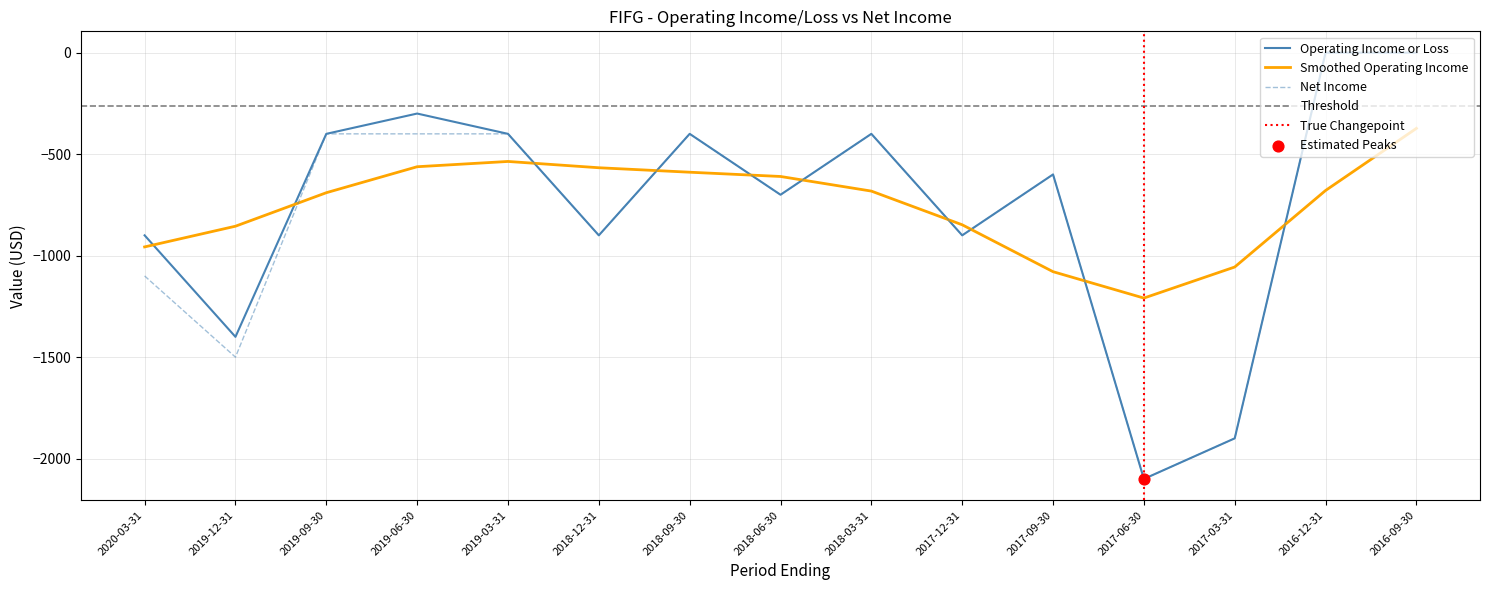

Which series contains the lowest Y value?

Operating Income or Loss